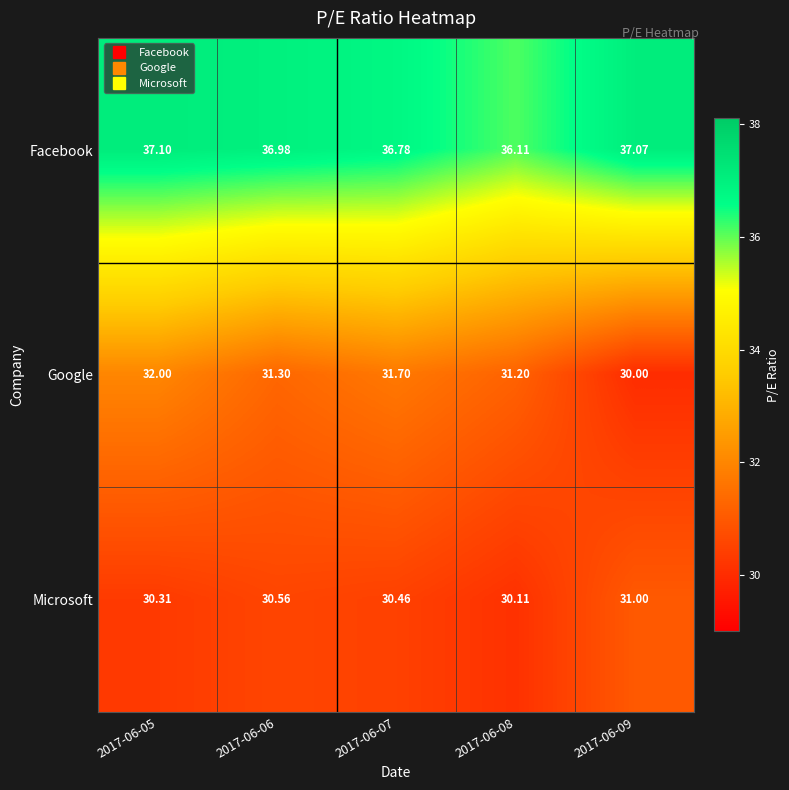

At which category does the chart reach its peak across all series?

2017-06-05